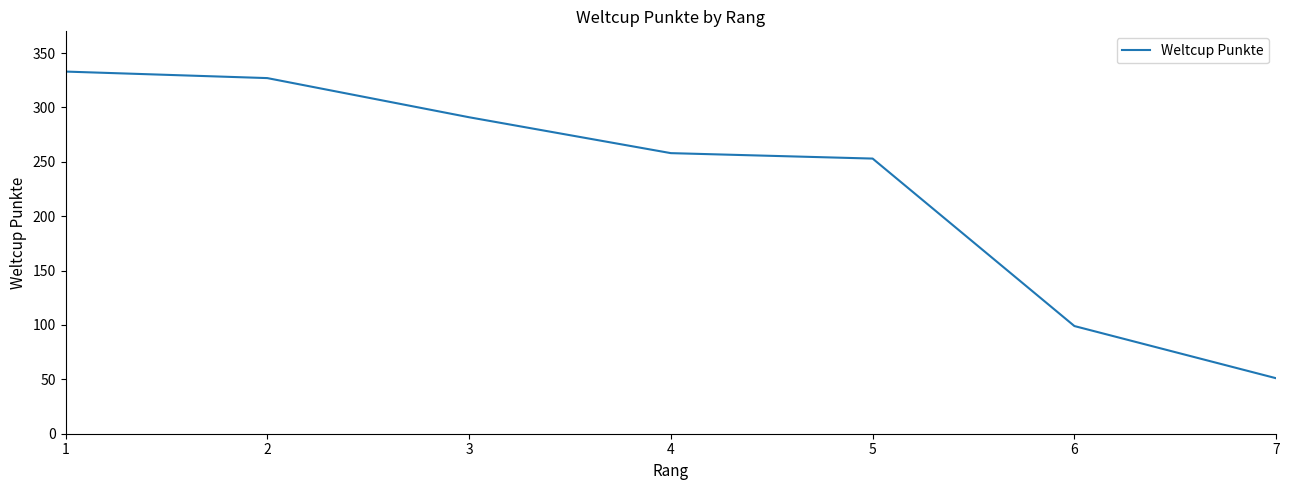

Rank the categories by value from lowest to highest.

7, 6, 5, 4, 3, 2, 1